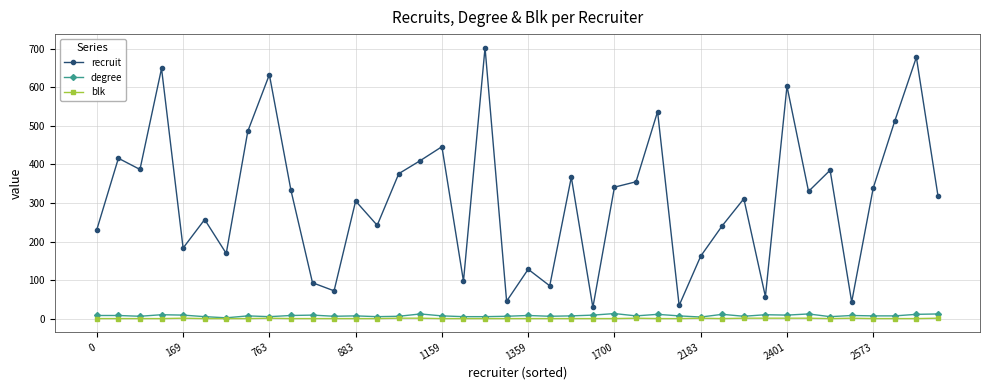

What is the lowest value of the recruit series?

29